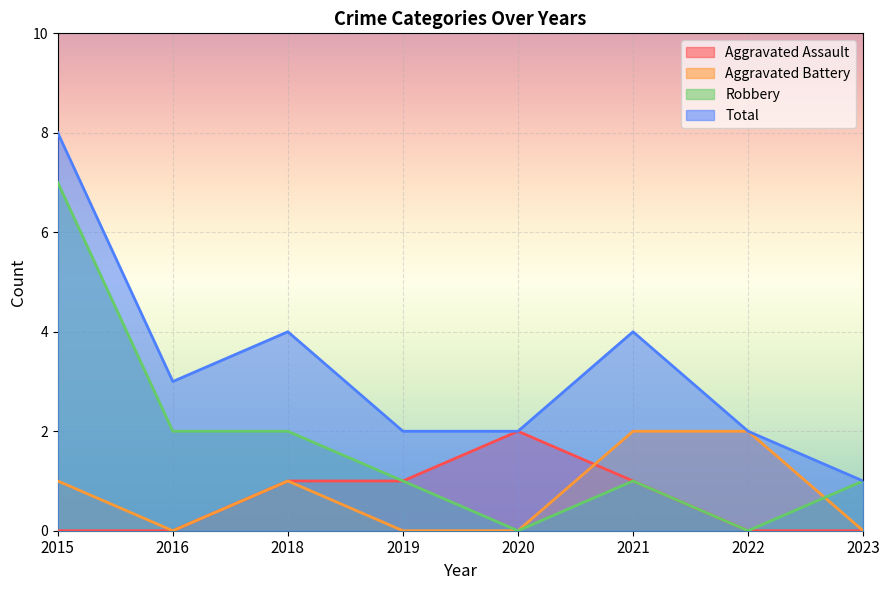

Reading right to left, transcribe all the data shown in this chart.

Aggravated Assault: 0	0	1	2	1	1	0	0
Aggravated Battery: 0	2	2	0	0	1	0	1
Robbery: 1	0	1	0	1	2	2	7
Total: 1	2	4	2	2	4	3	8